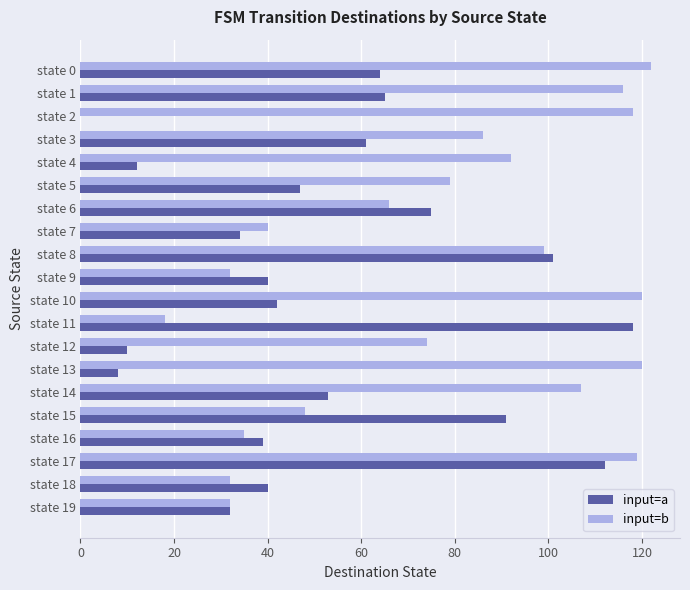

At which category is the sum across all series the highest?

state 17